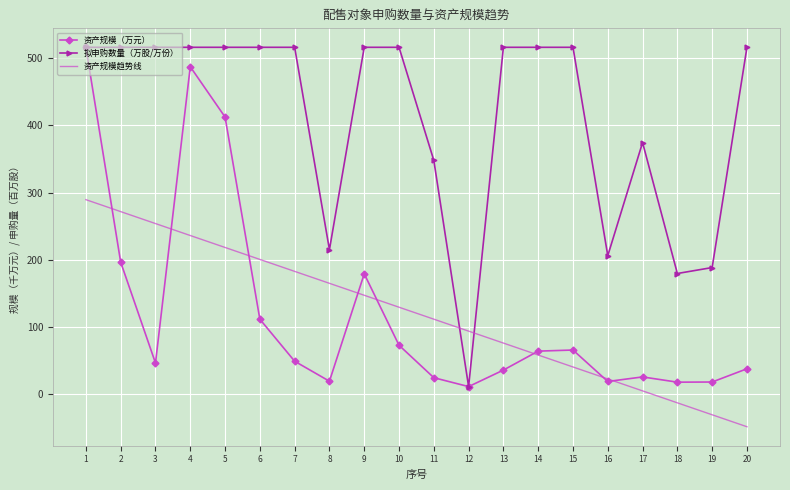

True or false: 资产规模（万元） has more than 0 points higher than both neighbors.

True